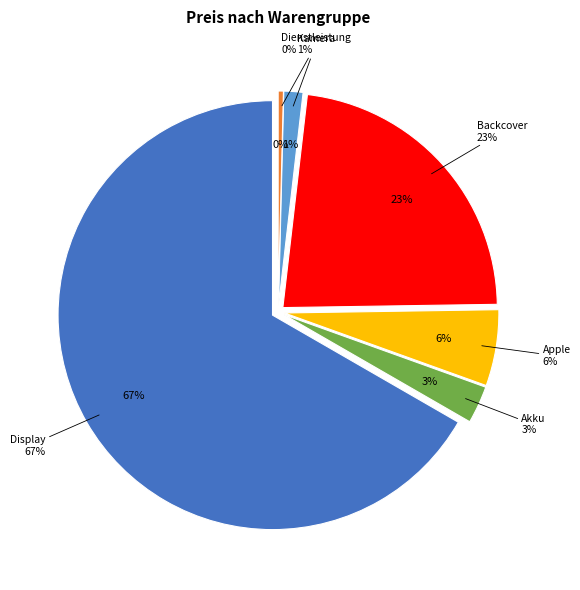

Which category has the biggest portion of the pie?

Display